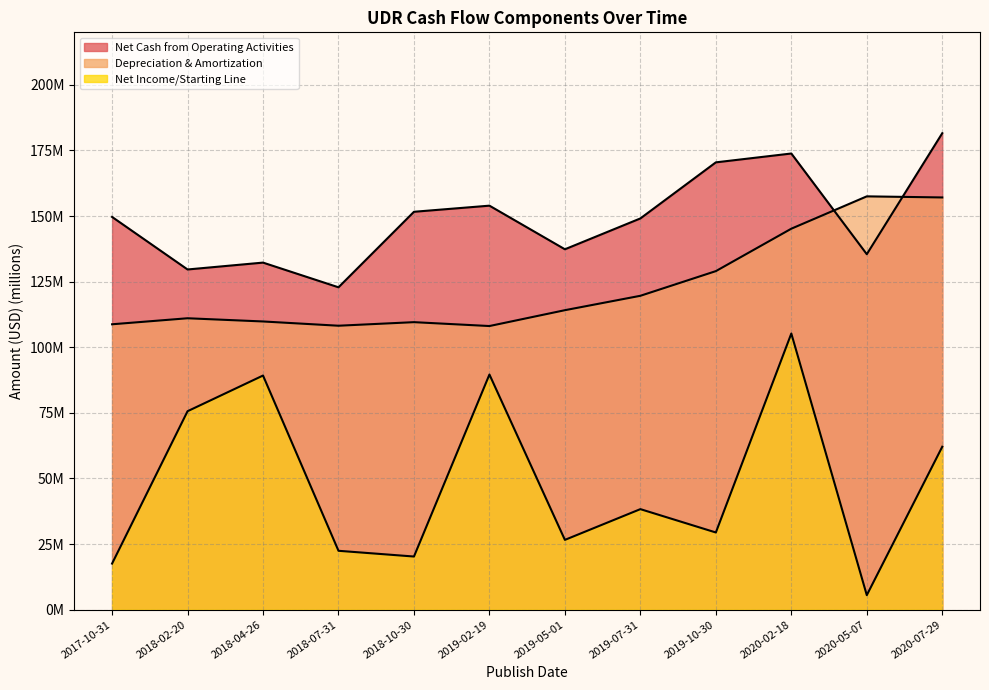

At which label is Net Cash from Operating Activities closest to 152?

2018-10-30